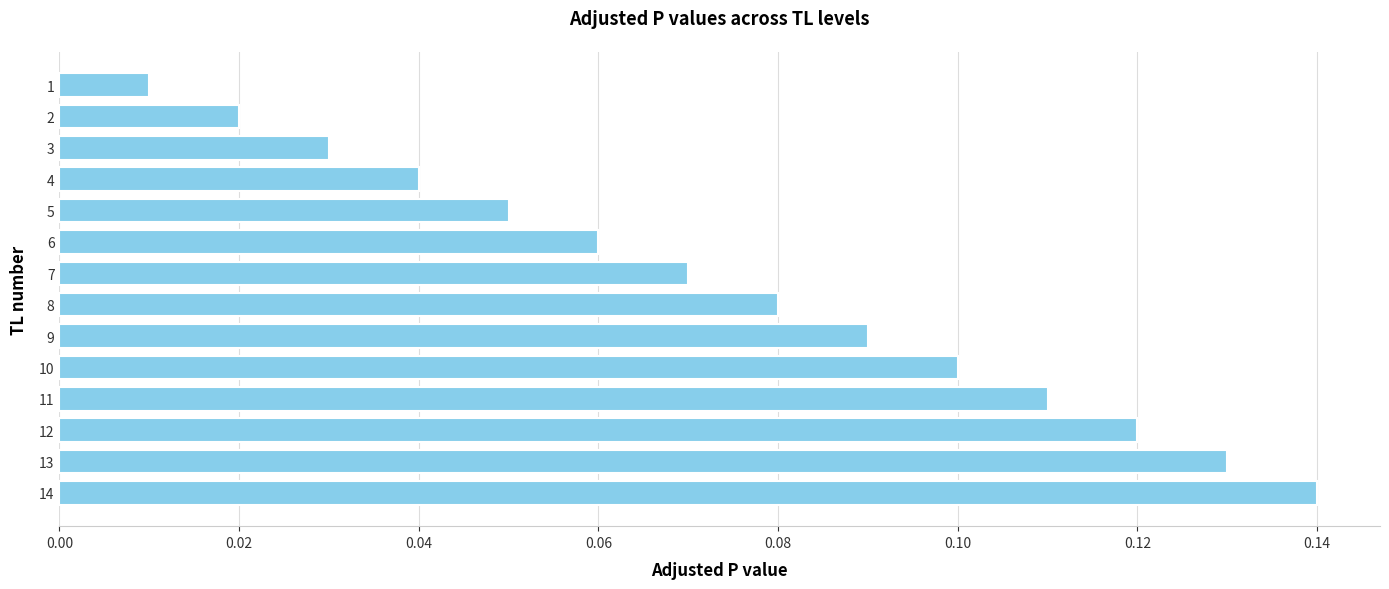

Count the number of categories in the chart.

14